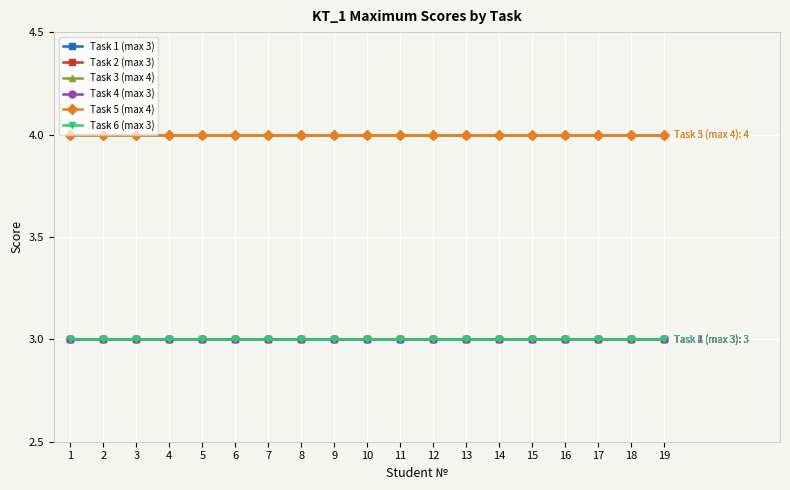

True or false: Task 5 (max 4) has more than 0 points higher than both neighbors.

False